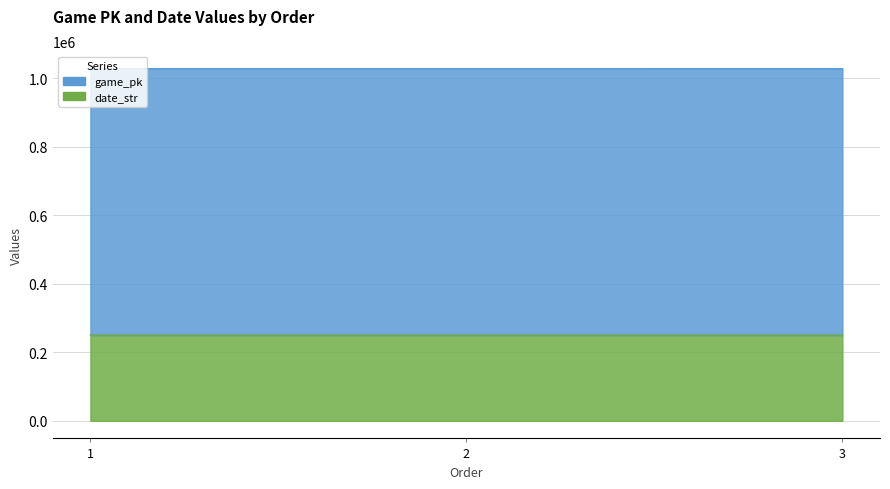

Which series has the largest range (max minus min)?

game_pk